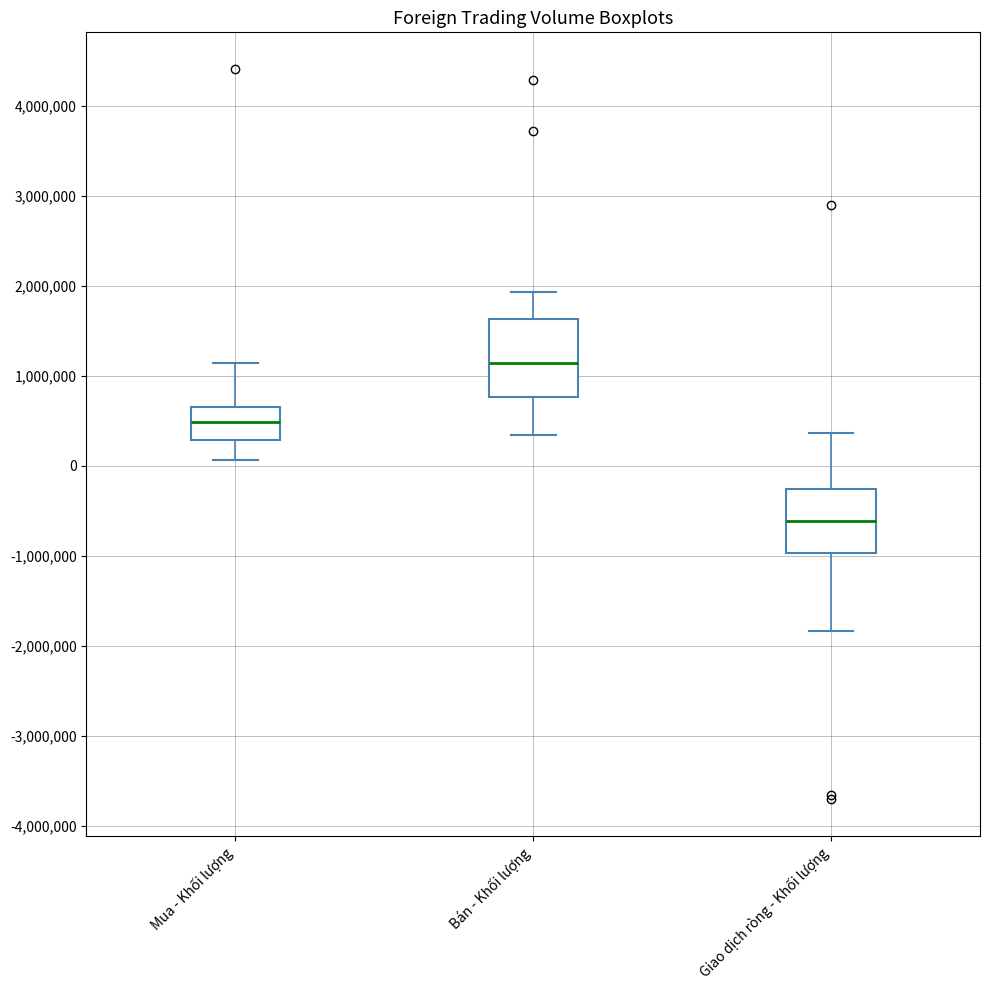

Reading left to right, transcribe this box plot: for each box, give where its median line is, the range the box spans, and where its two whiskers end, as read against the y-axis. The values are not printed on the chart, so give them approximately, as read against the axis.

Mua - Khối lượng: median 500000, box 300000 to 700000, whiskers 100000 to 1100000
Bán - Khối lượng: median 1100000, box 800000 to 1600000, whiskers 300000 to 1900000
Giao dịch ròng - Khối lượng: median -600000, box -1000000 to -300000, whiskers -1800000 to 400000